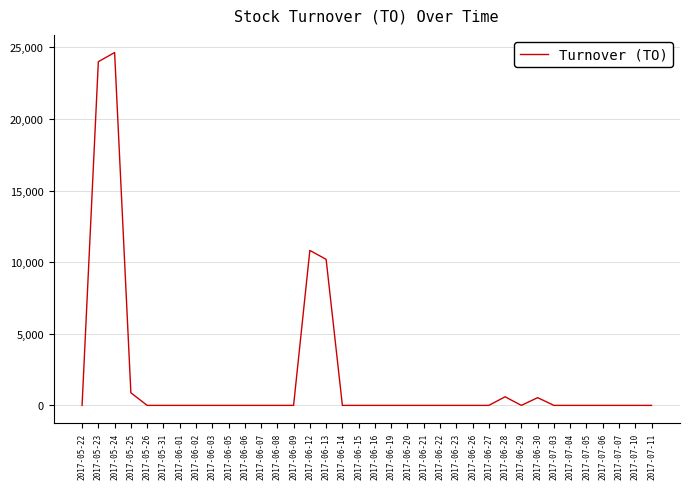

Does the chart have visible grid lines?

Yes